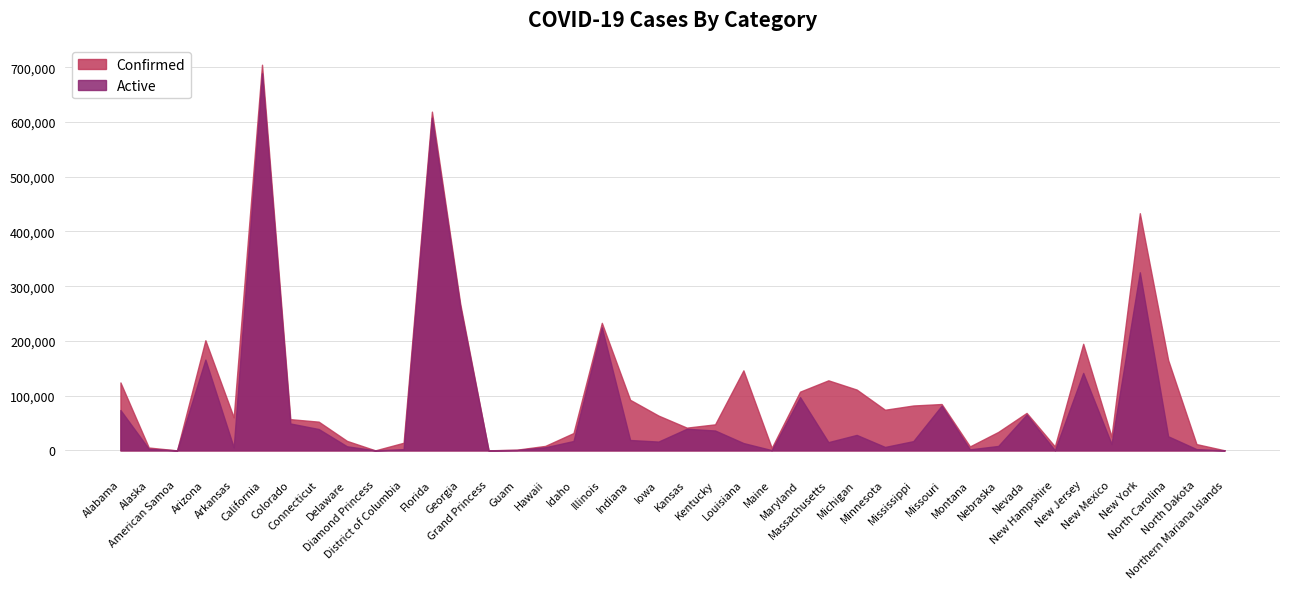

At which category does Active reach its first local peak?

Arizona